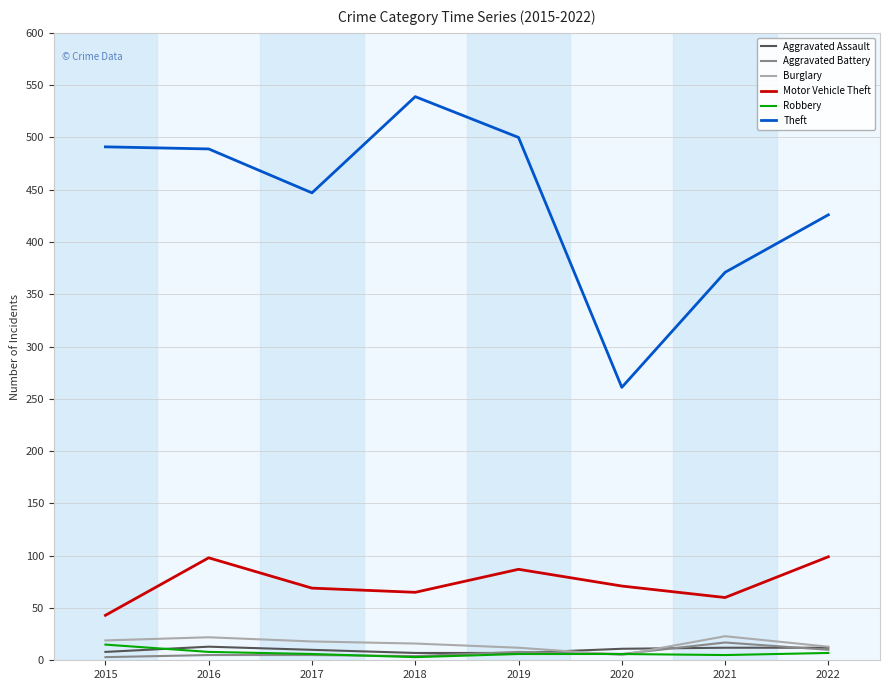

True or false: Robbery has a value of 3 at 2018.

True